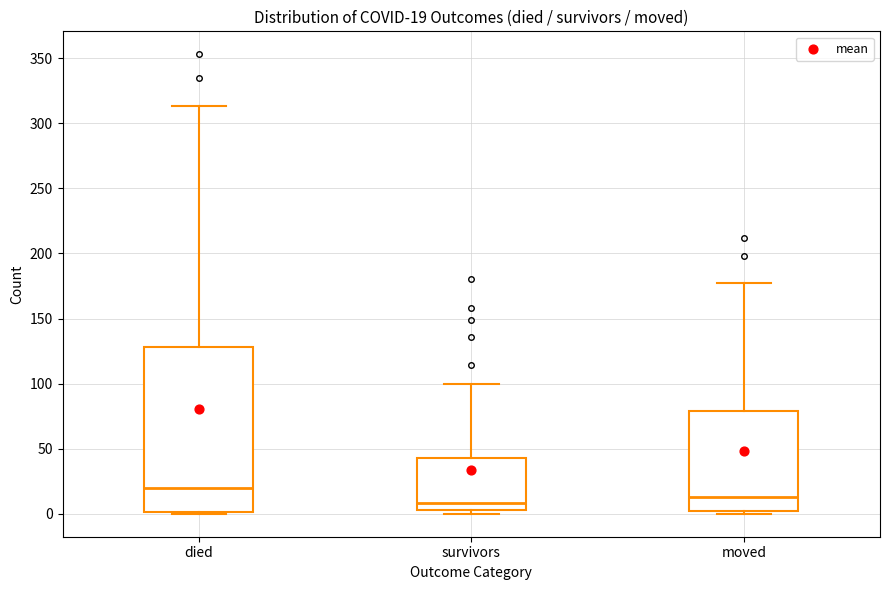

Which box is the tallest, from its lower edge to its upper edge?

died